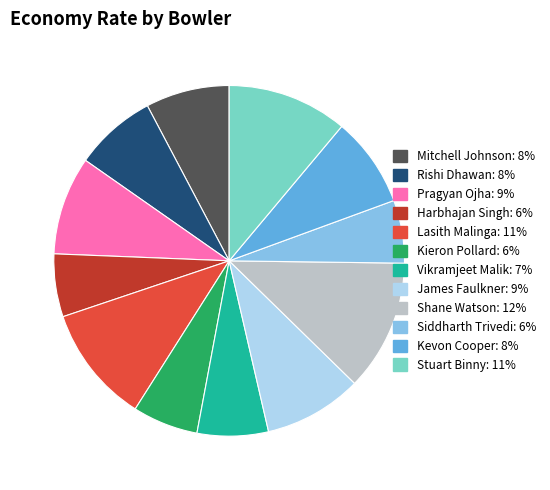

Which category has the biggest portion of the pie?

Shane Watson